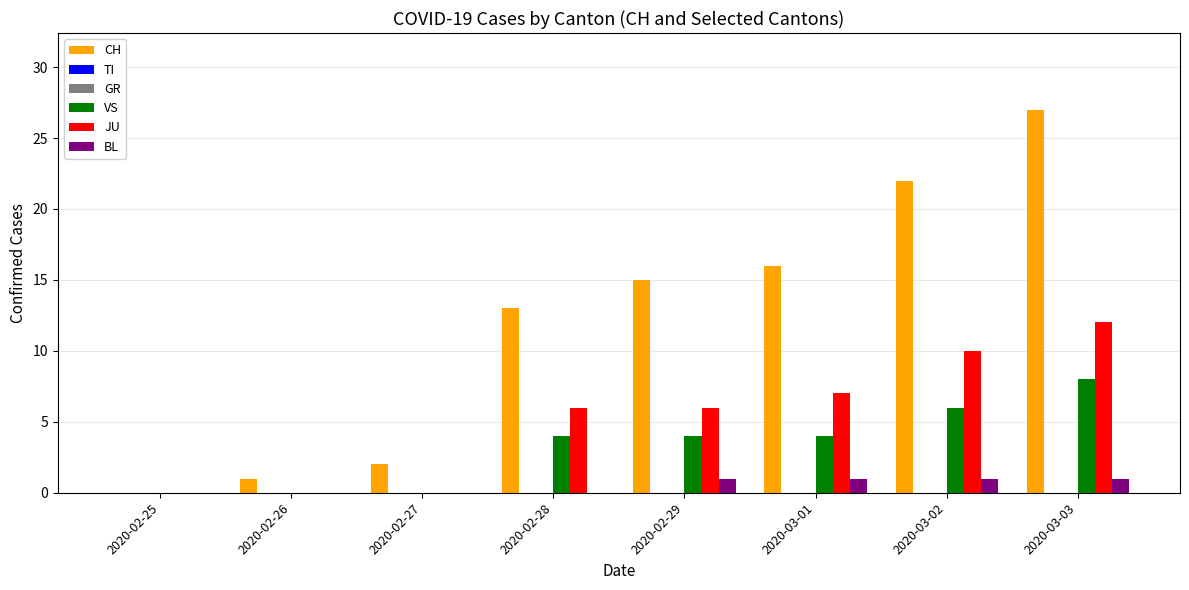

The value of BL at 2020-03-02 is 1. True or false?

False